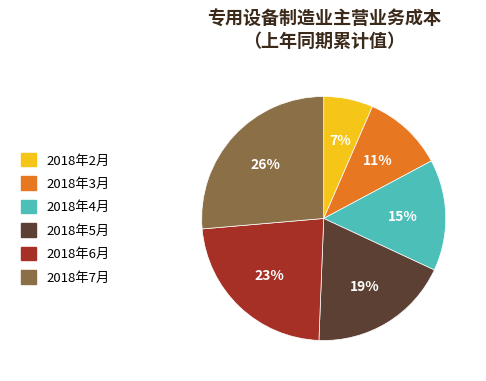

To the nearest percent, what is the average slice percentage?

17%